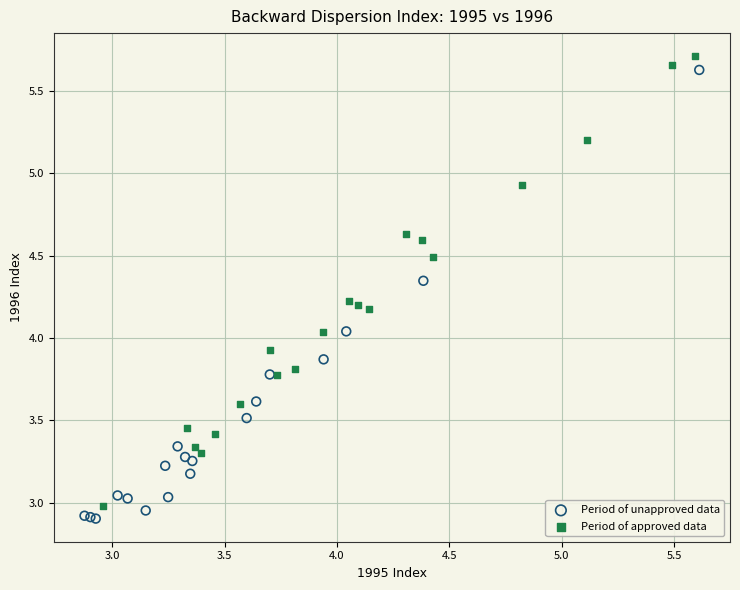

What are all the series names shown in the legend?

Period of unapproved data, Period of approved data